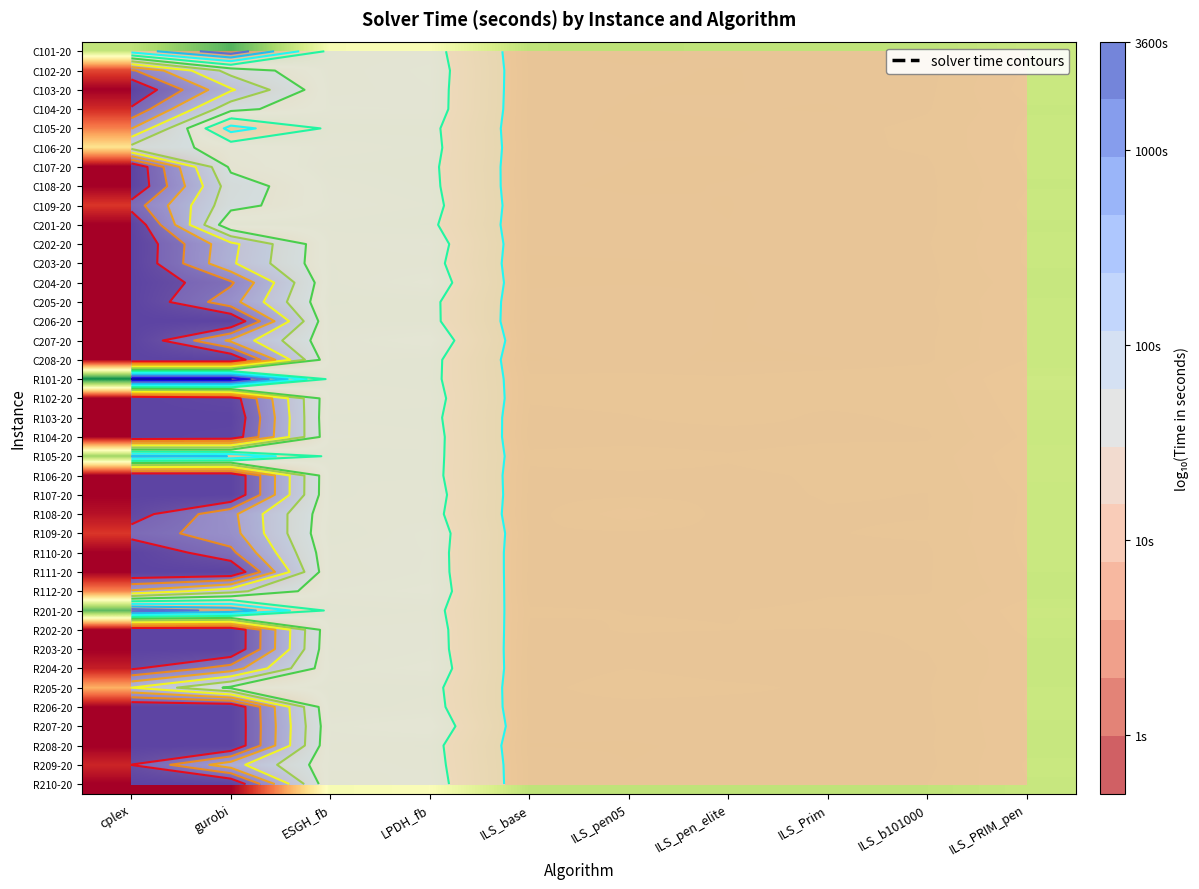

Is the value of R205-20 at ILS_b101000 greater than the value of R112-20 at ILS_PRIM_pen?

No